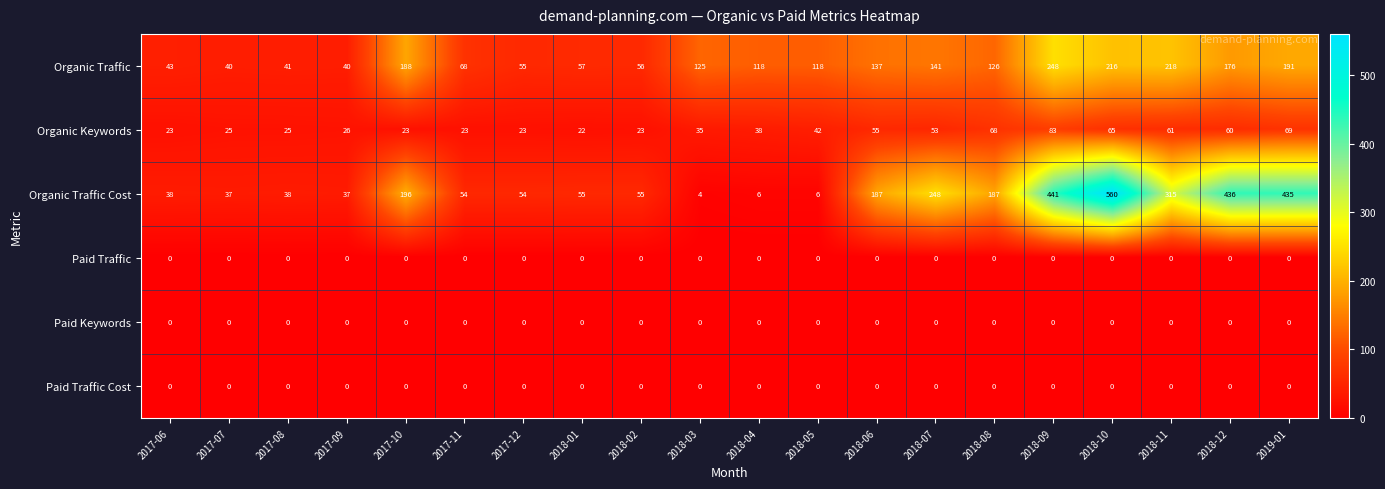

What is the total value across all series at 2017-12?

132